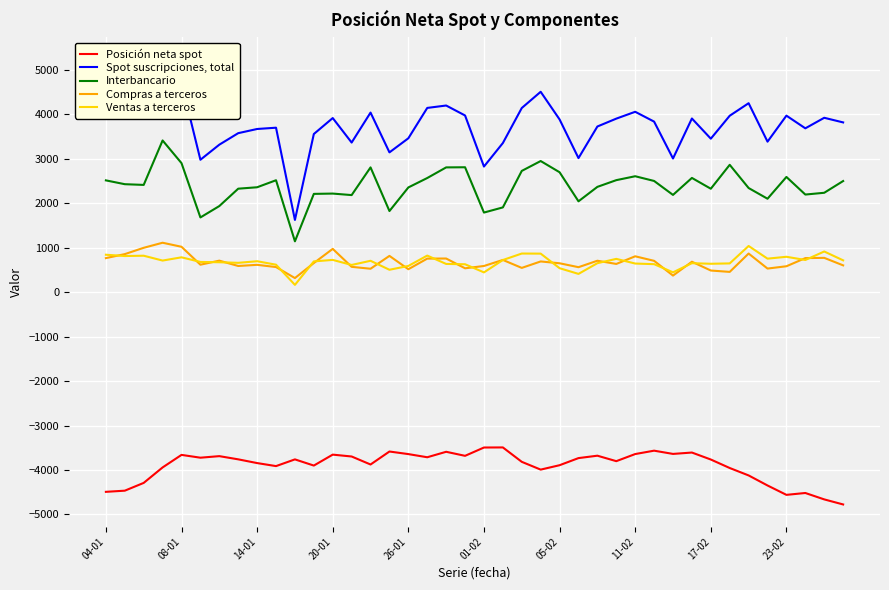

What is the approximate value of Interbancario at 26-01?

2356